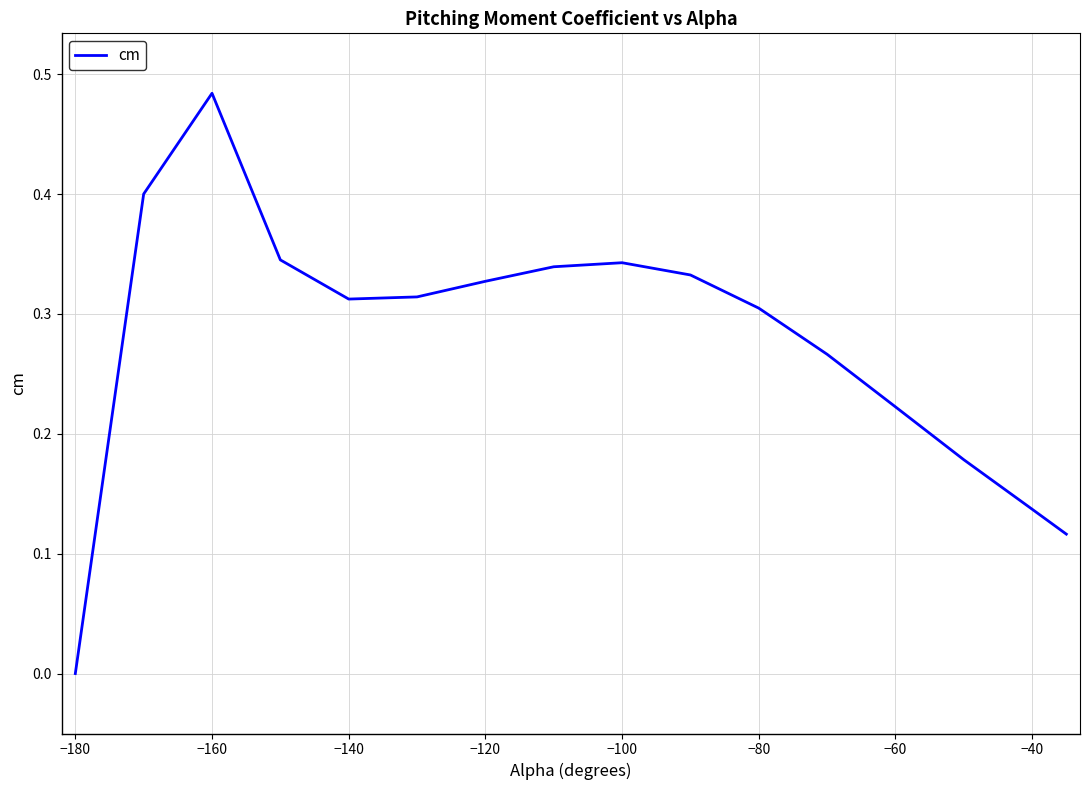

At which category does the chart reach its minimum across all series?

−180